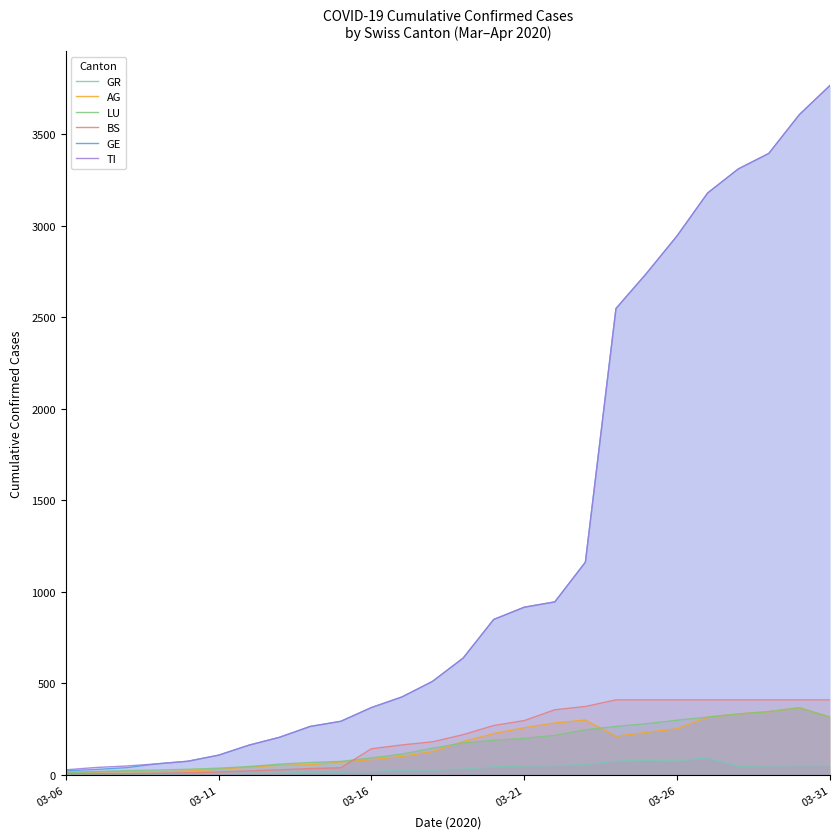

What is the total value across all series at 03-31?

8625